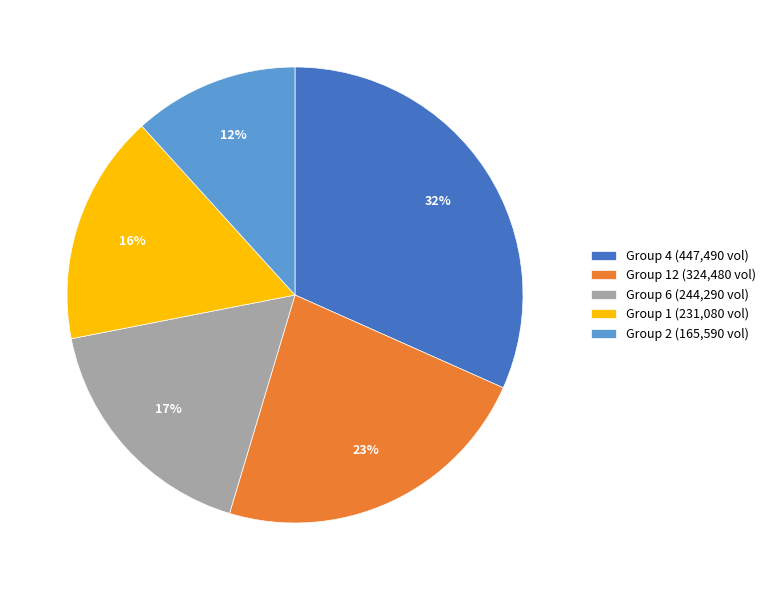

How many slices are in this pie chart?

5